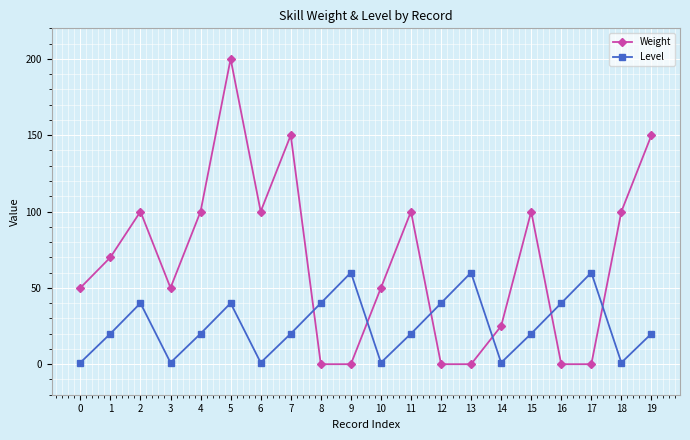

Reading right to left, what are all the values shown in this chart?

Weight: 19=150	18=100	17=0	16=0	15=100	14=25	13=0	12=0	11=100	10=50	9=0	8=0	7=150	6=100	5=200	4=100	3=50	2=100	1=70	0=50
Level: 19=20	18=1	17=60	16=40	15=20	14=1	13=60	12=40	11=20	10=1	9=60	8=40	7=20	6=1	5=40	4=20	3=1	2=40	1=20	0=1